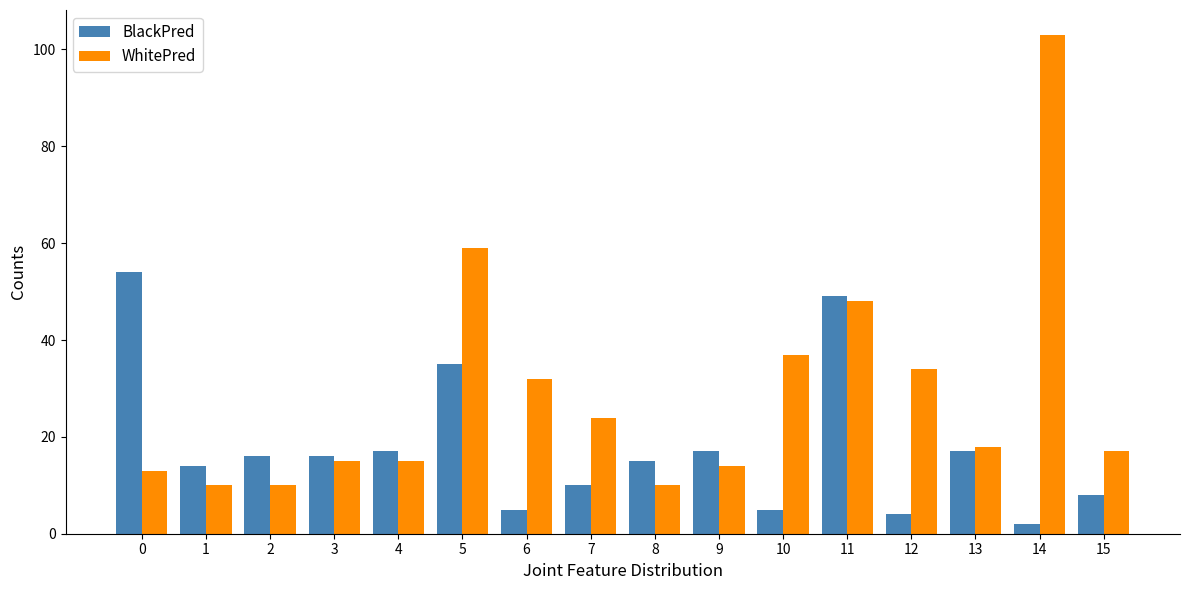

What is the average value of the WhitePred series?

29